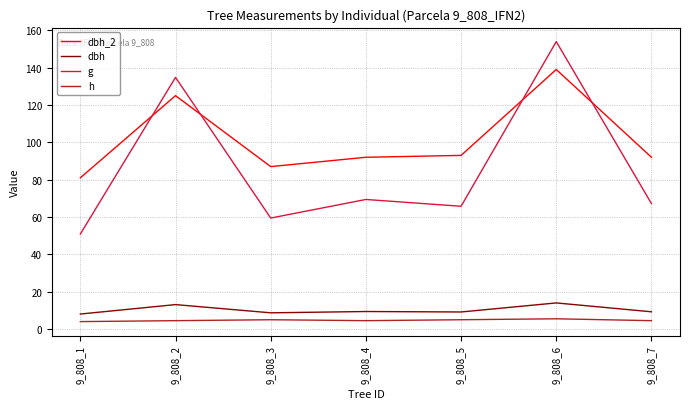

What is the spread (max minus min) of values at 9_808_7?

87.5